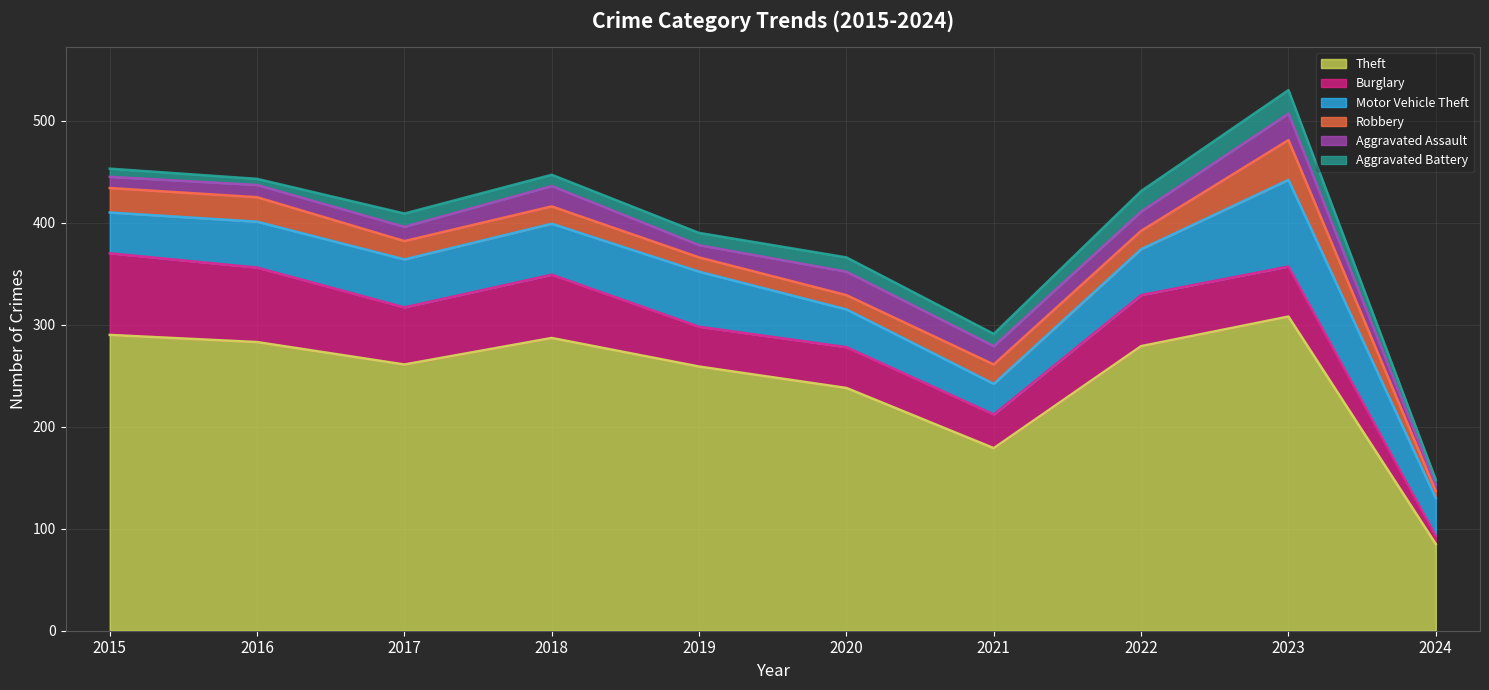

Which label corresponds to the smallest value in the chart?

2024